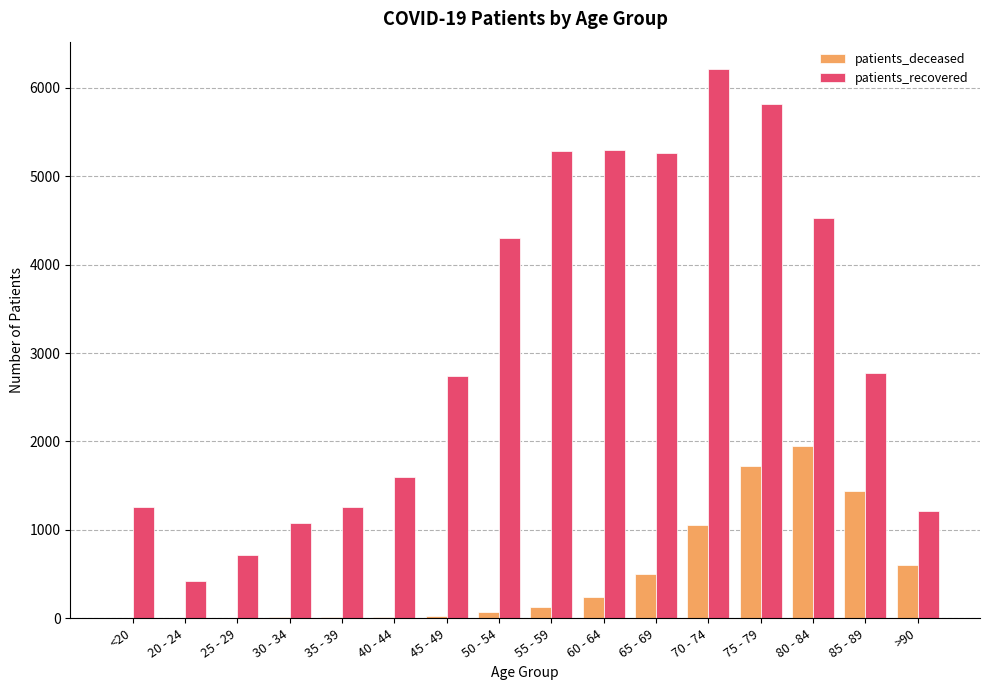

What is the approximate value of patients_deceased at 45 - 49?

25